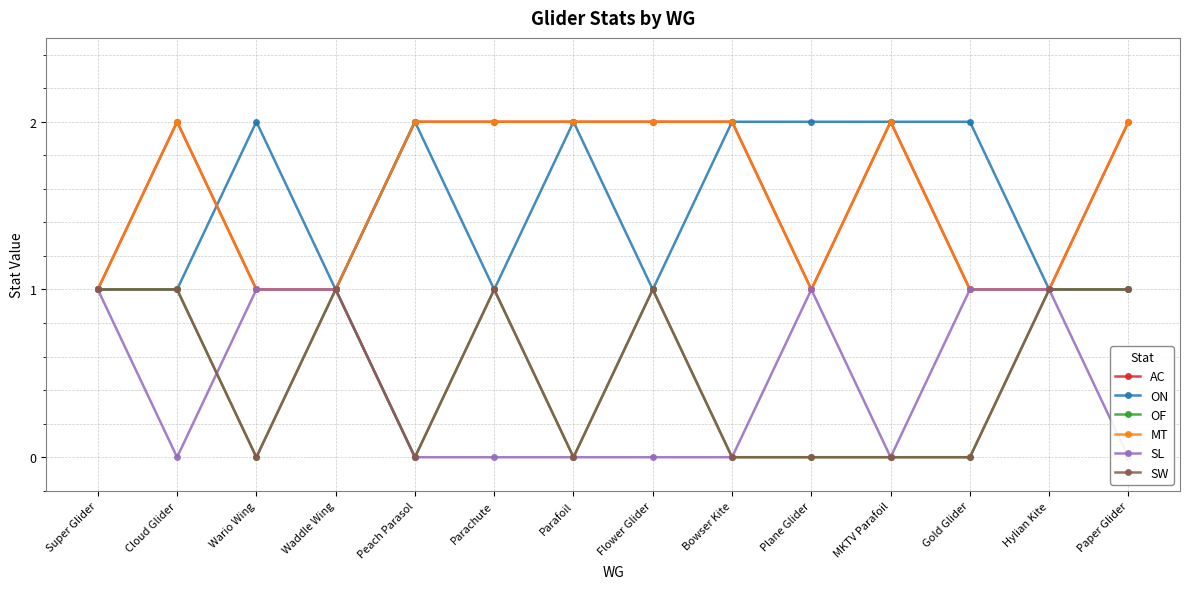

Count the MT values in the range 1 to 2.

14